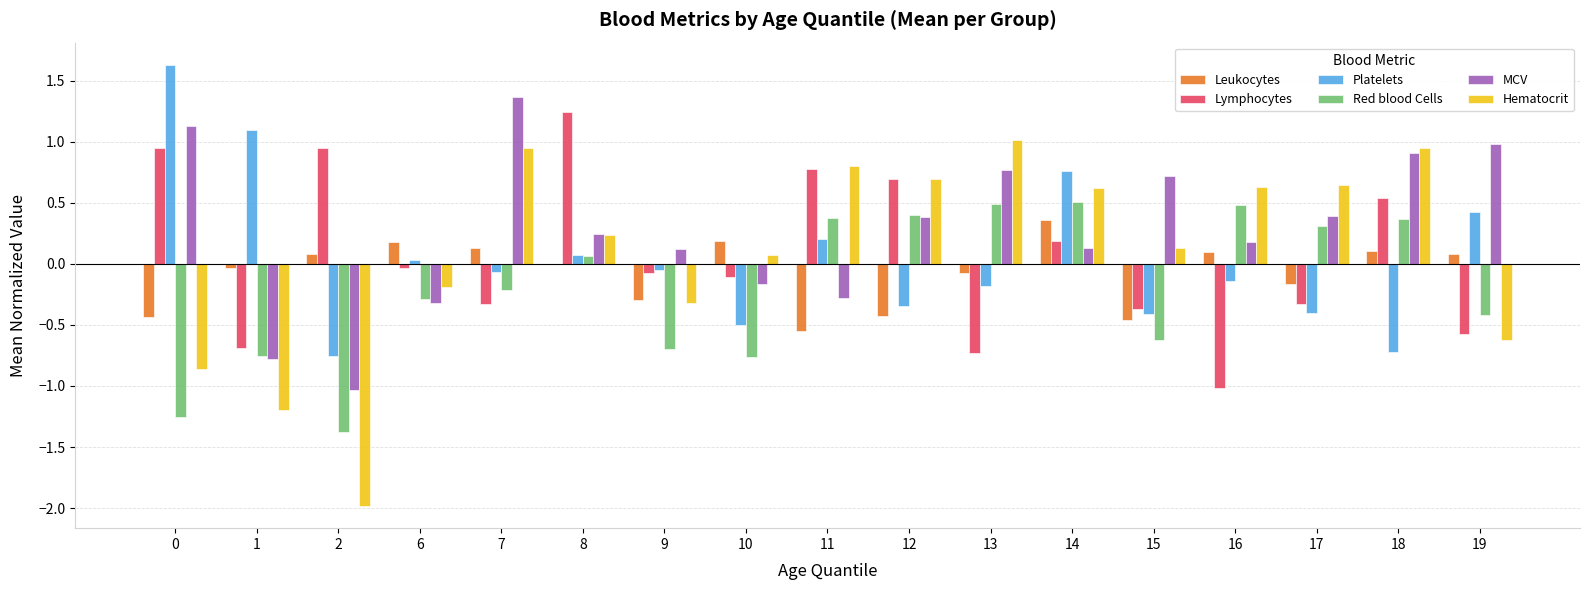

The MCV series shows 0.1 at 9. True or false?

True